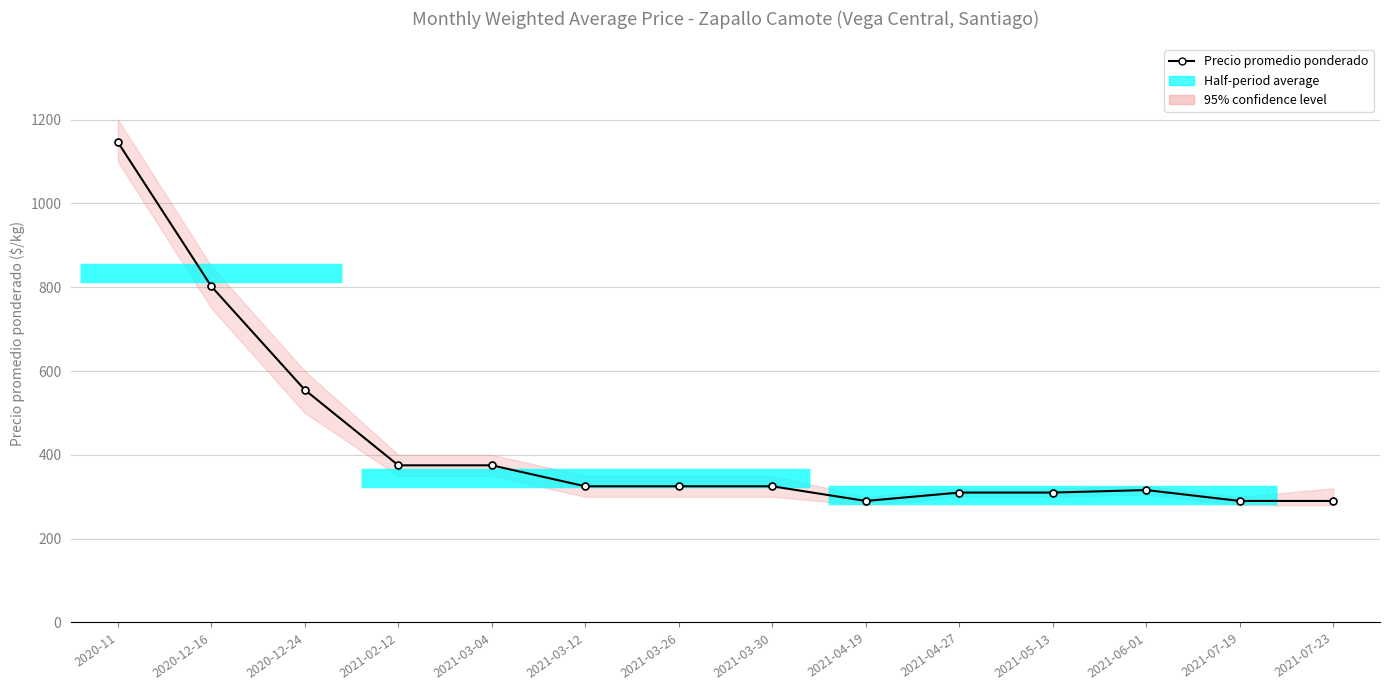

Which label corresponds to the smallest value in the chart?

2021-04-19